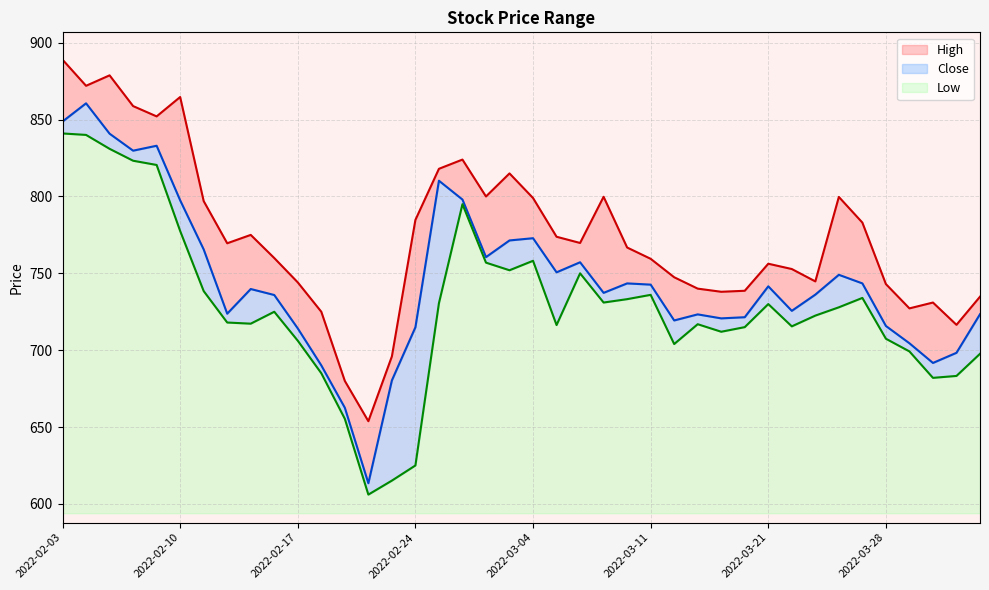

What is the highest value of the Low series?

247.1